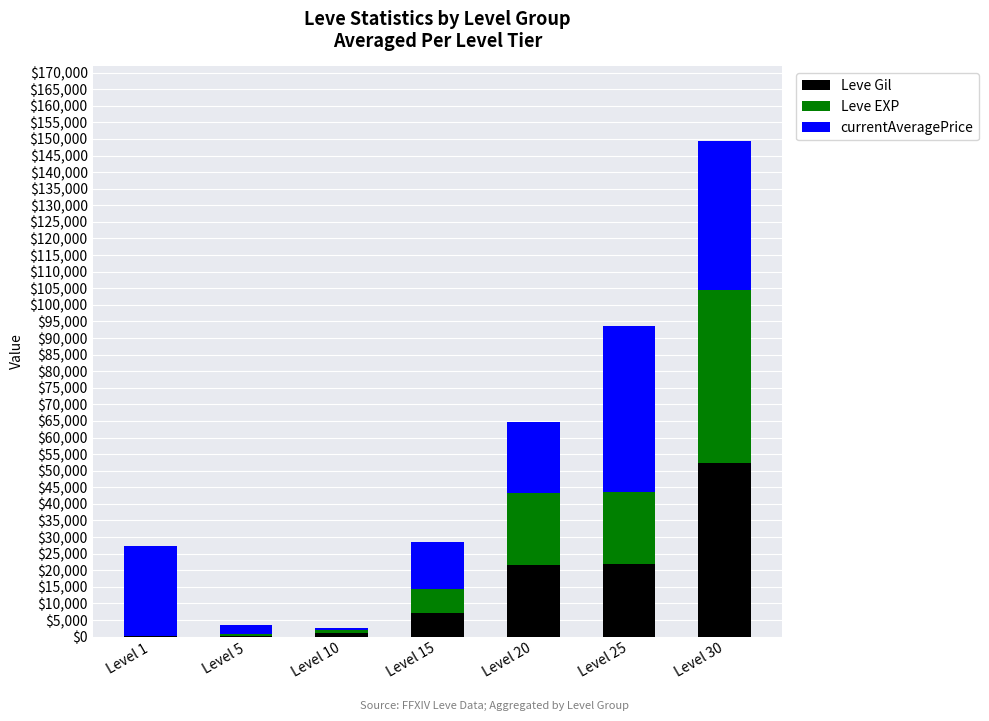

Which category has the highest value in the Leve Gil series?

Level 30